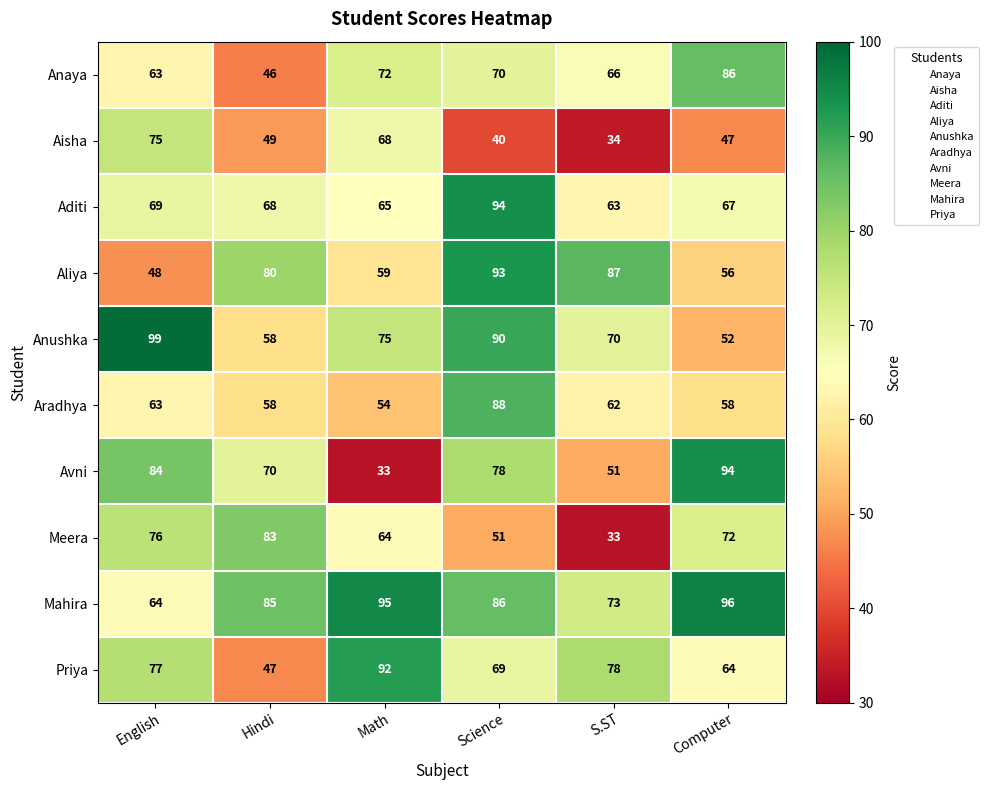

How many data points does each series have?

6